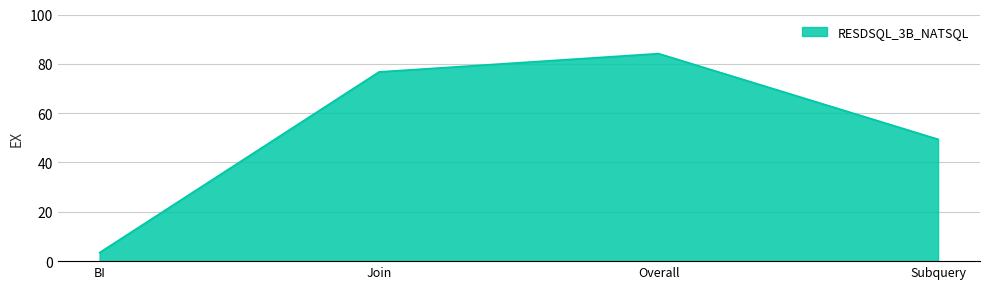

How many lines are shown in the chart?

1